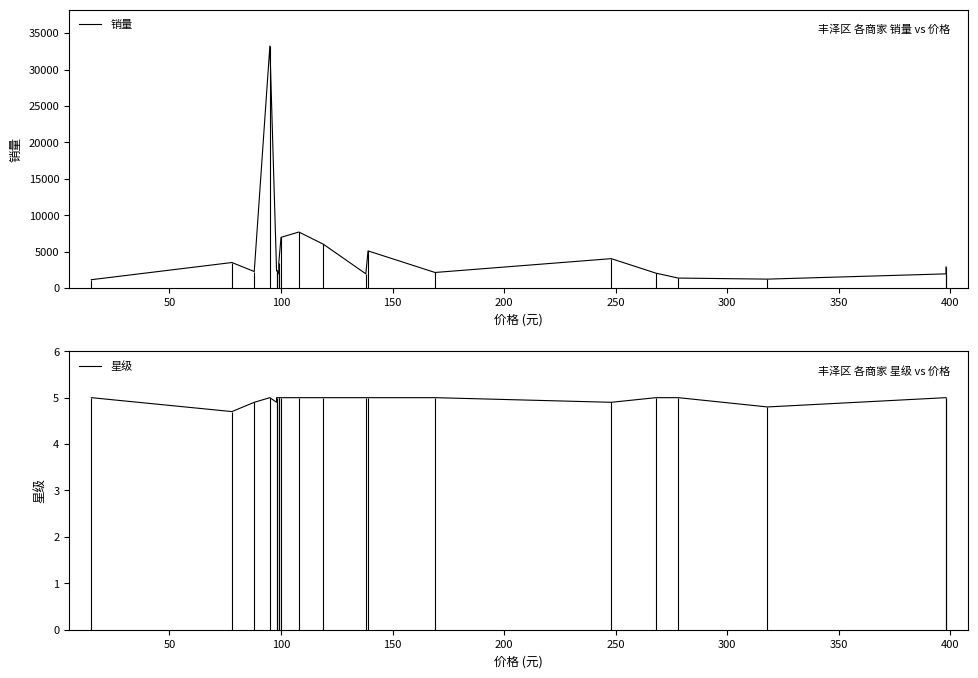

Count the number of data series in this chart.

2